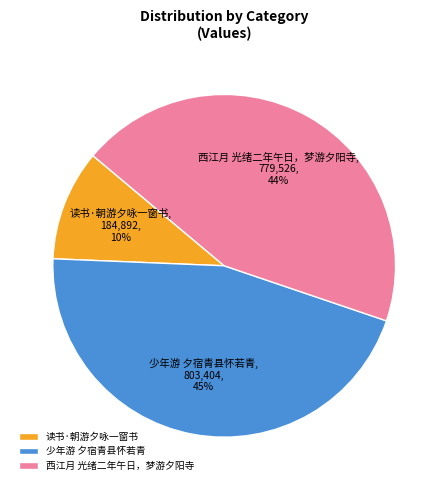

Count the number of slices in the pie.

3